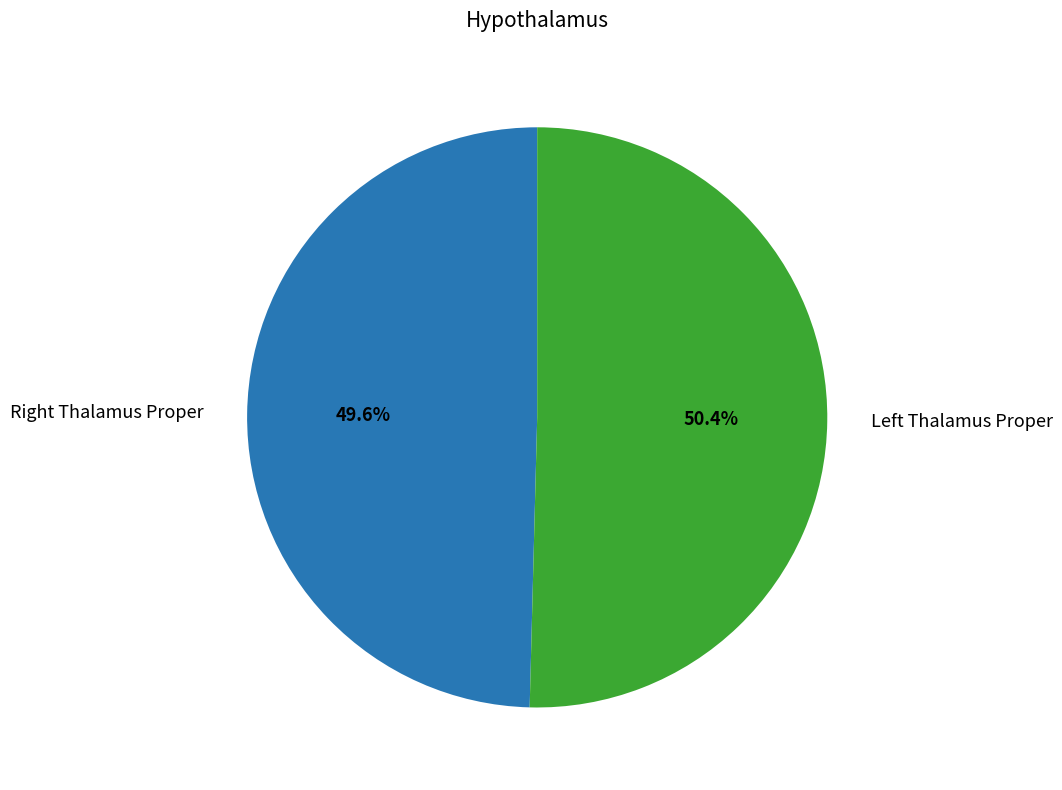

Count the number of slices in the pie.

2